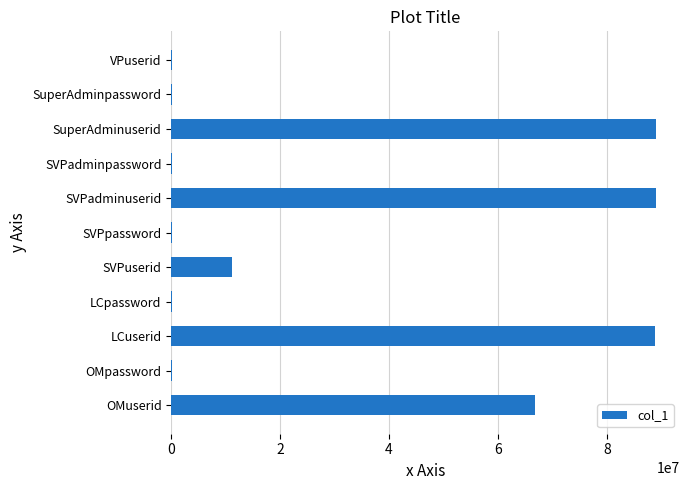

Where is the data nearest to the value 44555005?

OMuserid